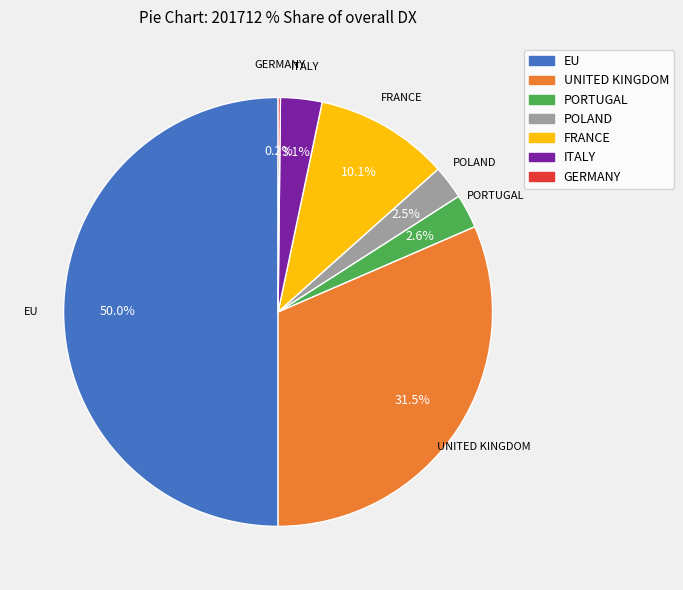

To the nearest percent, what is the difference between the largest and smallest slice percentages?

50%